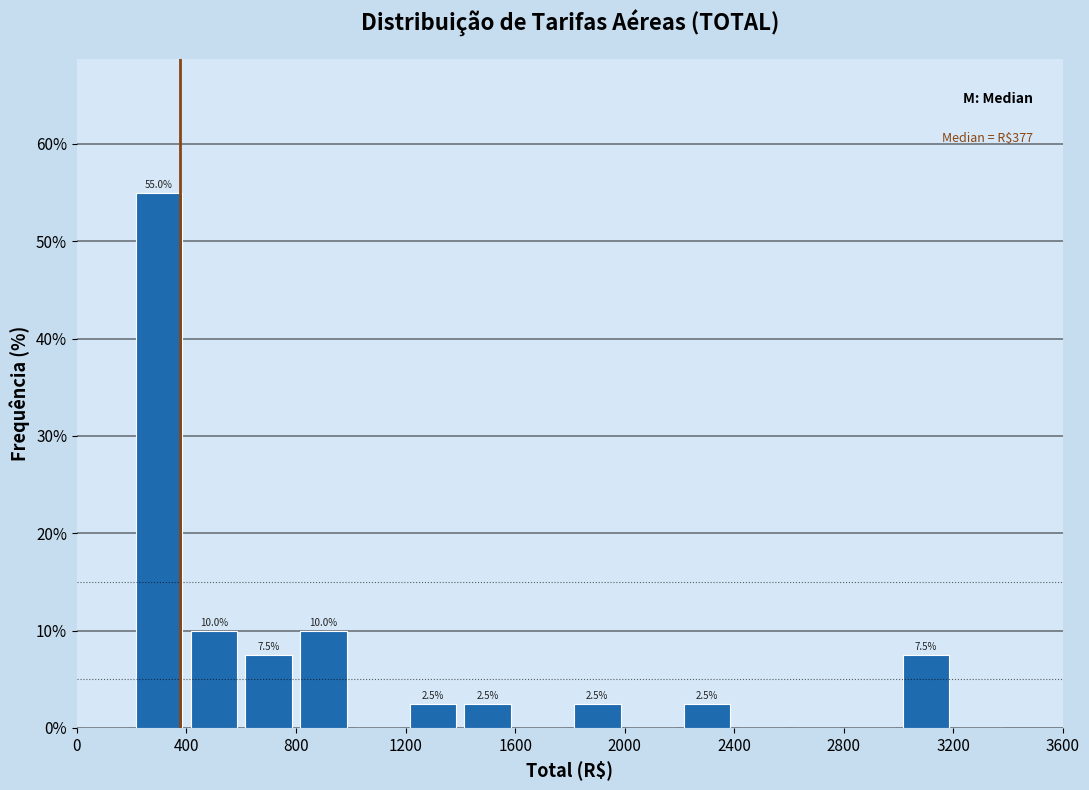

Over which range of the x-axis is the bar tallest?

200 to 400